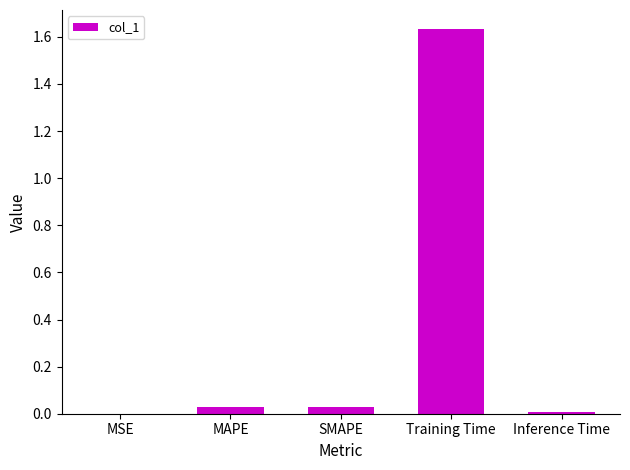

What is the sum of all values?

1.7